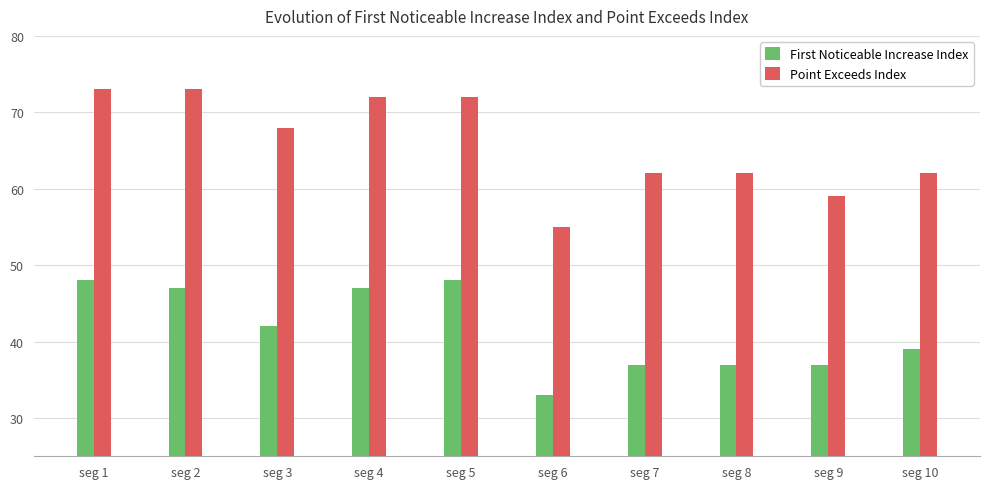

At which category is the sum across all series the highest?

seg 1